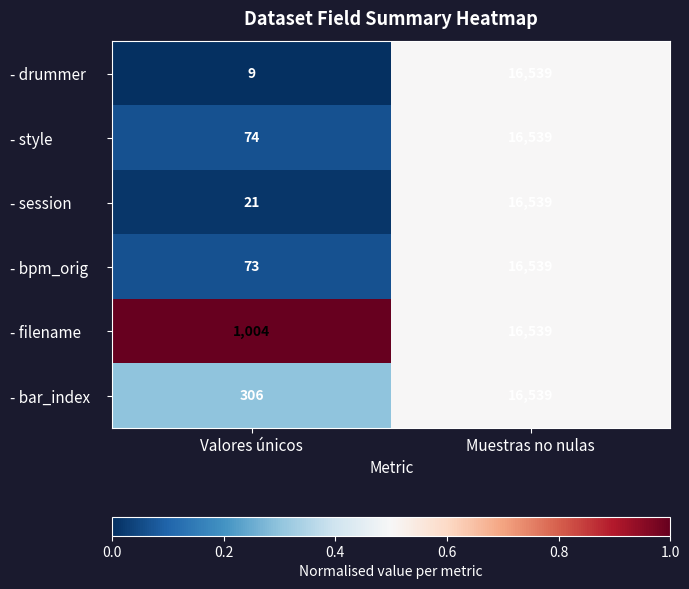

The - session series shows 33 at Valores únicos. True or false?

False